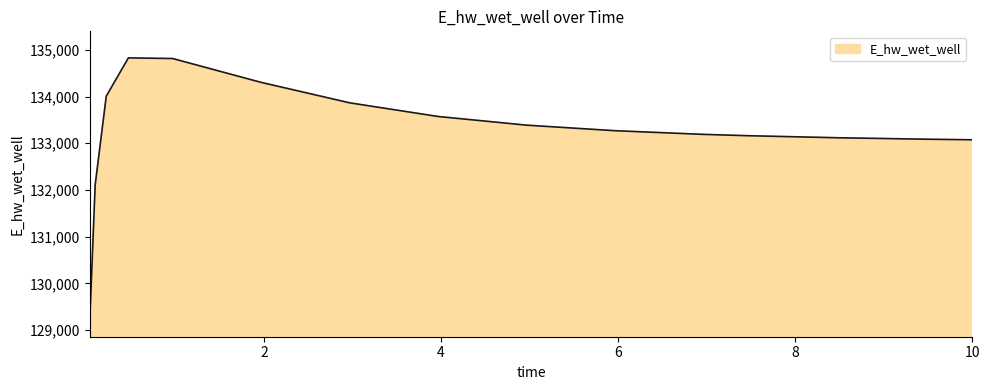

What is the smallest value displayed?

129144.2